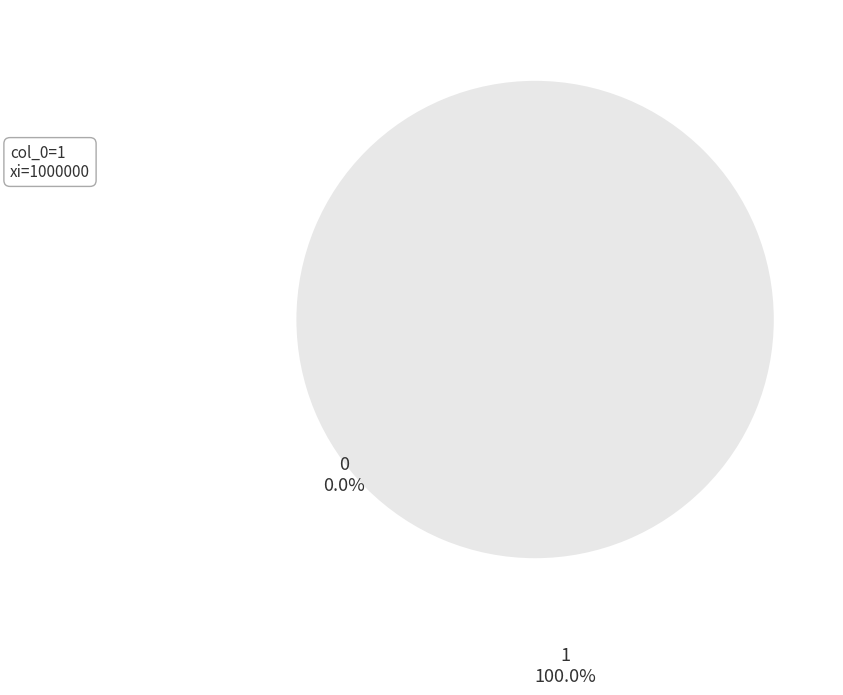

To the nearest percent, what is the difference between the 1 and 0 slice percentages?

100%